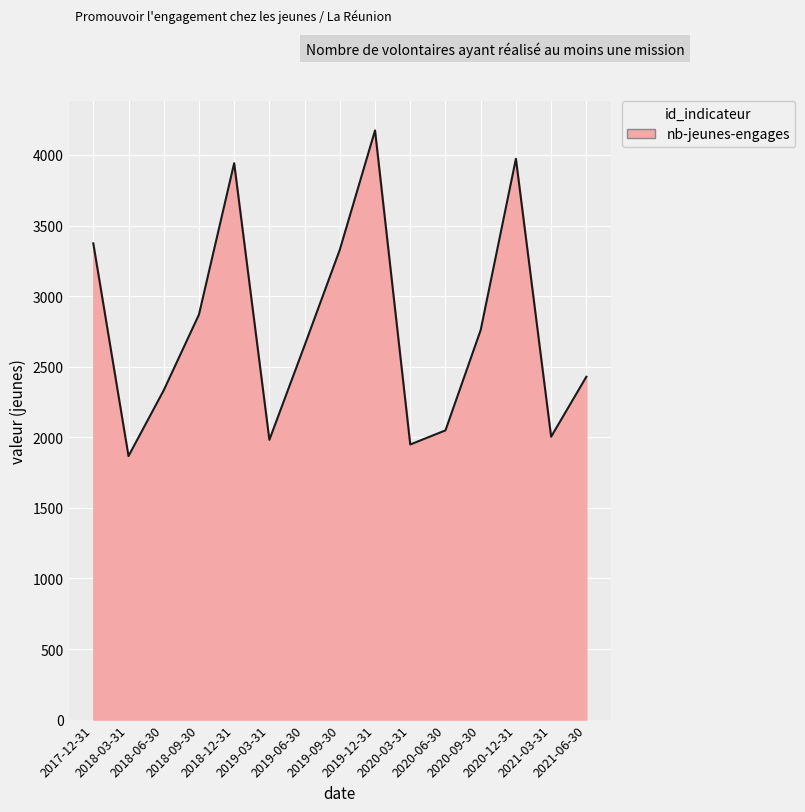

What is the difference between the maximum and minimum values?

2307